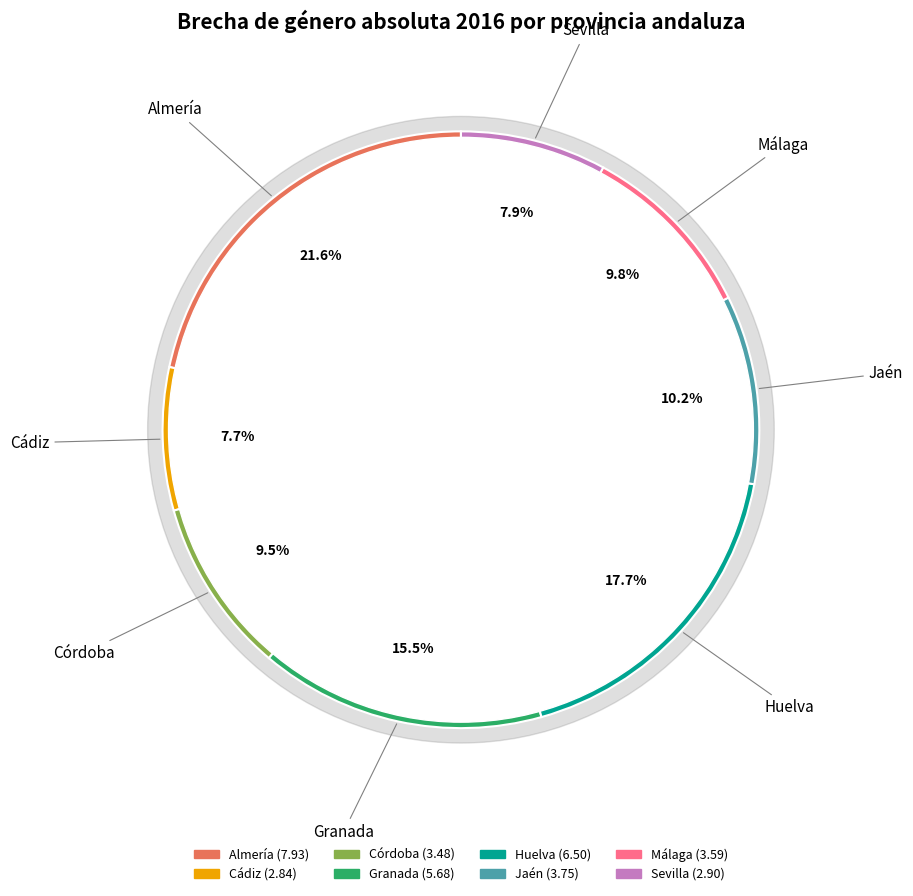

Is it true that Málaga is 22% of the pie?

False